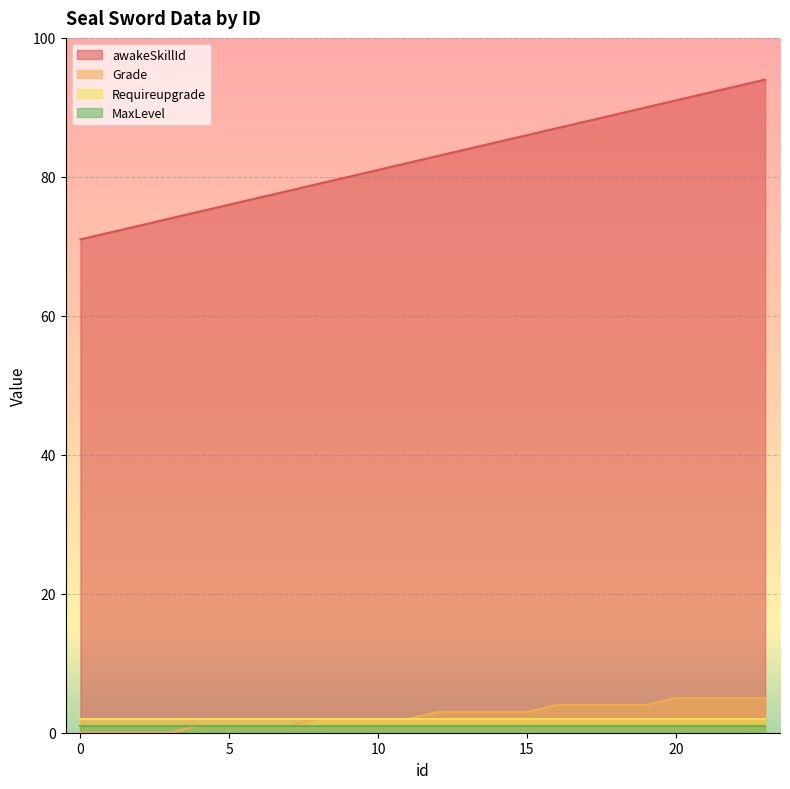

What are all the series names shown in the legend?

awakeSkillId, Grade, Requireupgrade, MaxLevel